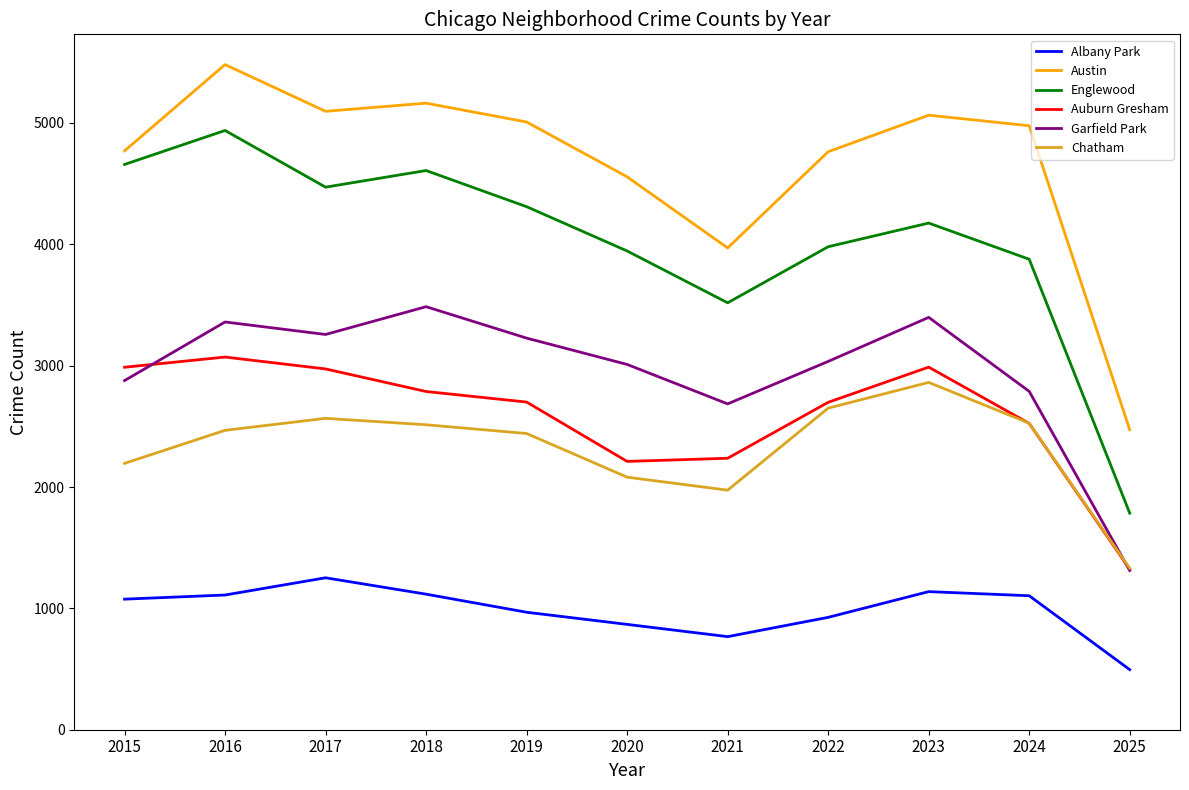

What is the sum of the Chatham values at 2020 and 2024?

4607